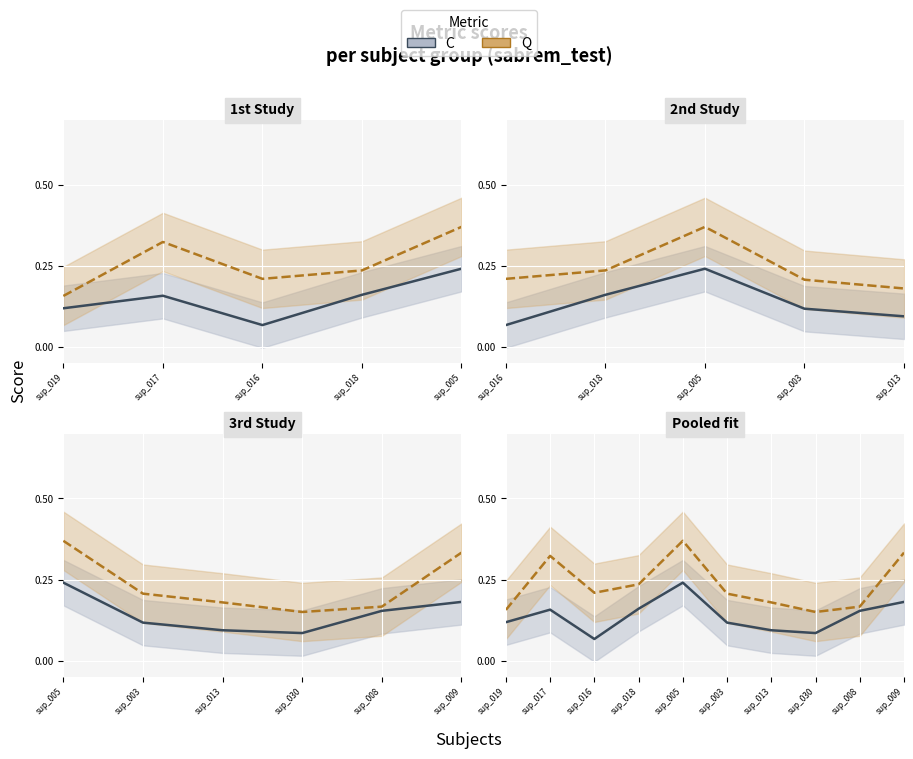

Reading left to right, extract all data points from this chart.

C: 0.1	0.2	0.1	0.2	0.2	0.1	0.1	0.1	0.2	0.2
Q: 0.2	0.3	0.2	0.2	0.4	0.2	0.2	0.1	0.2	0.3